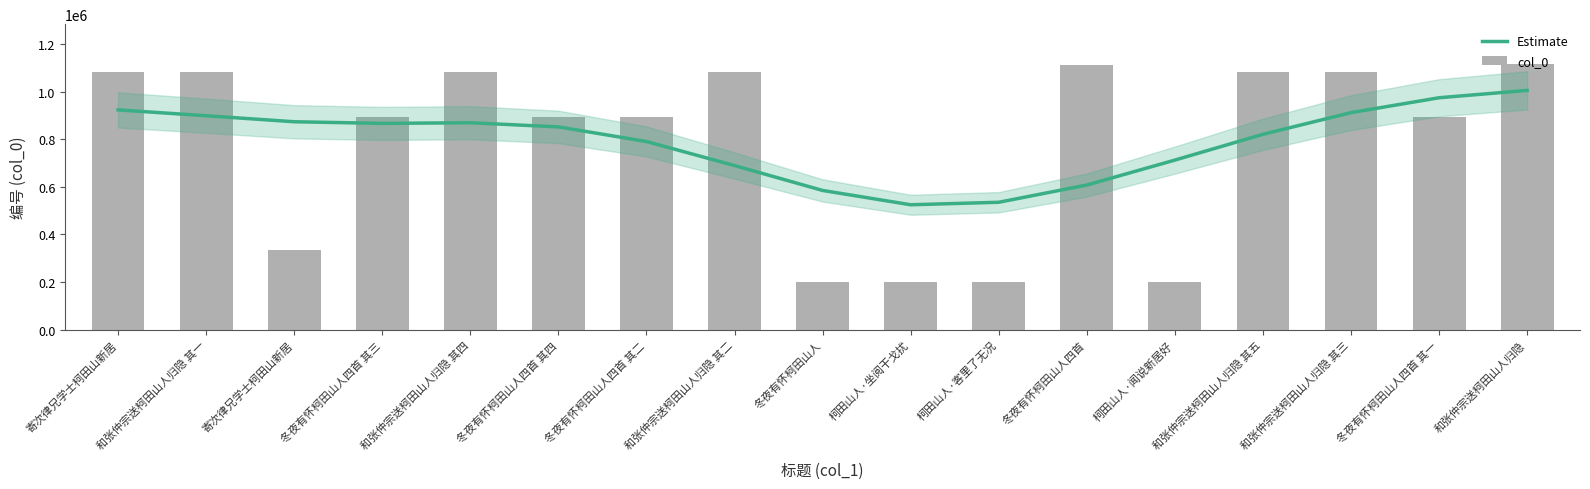

List the series in order of their overall mean, lowest first.

Estimate, col_0